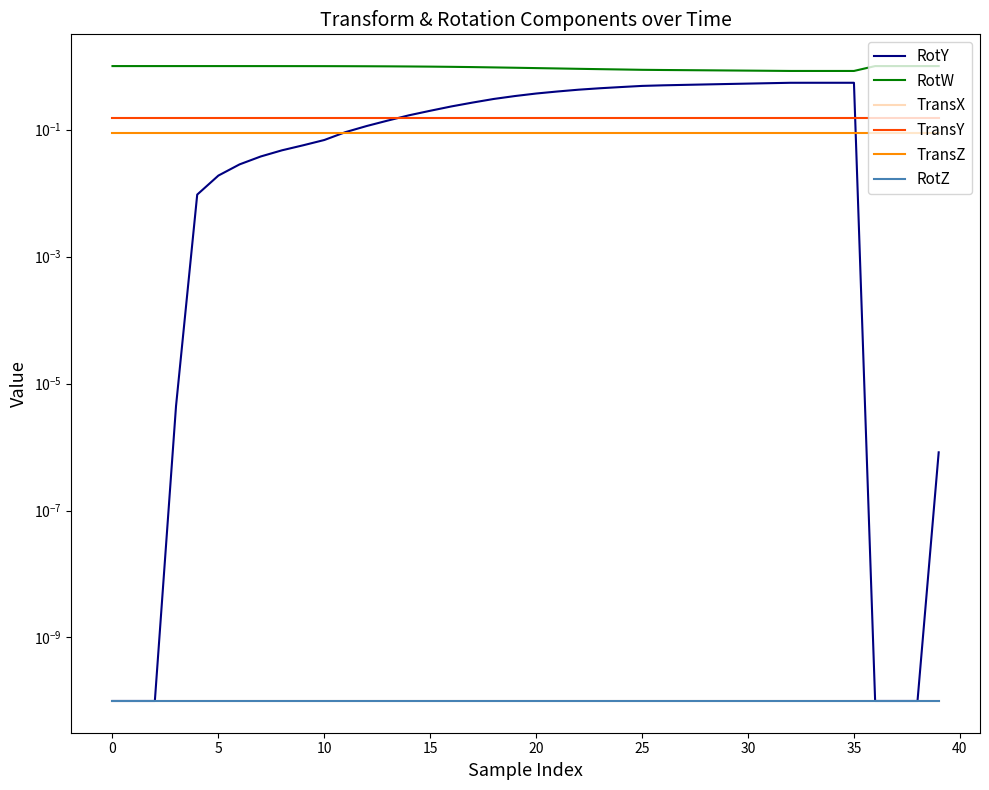

True or false: RotW has more than 2 interior local peaks.

False